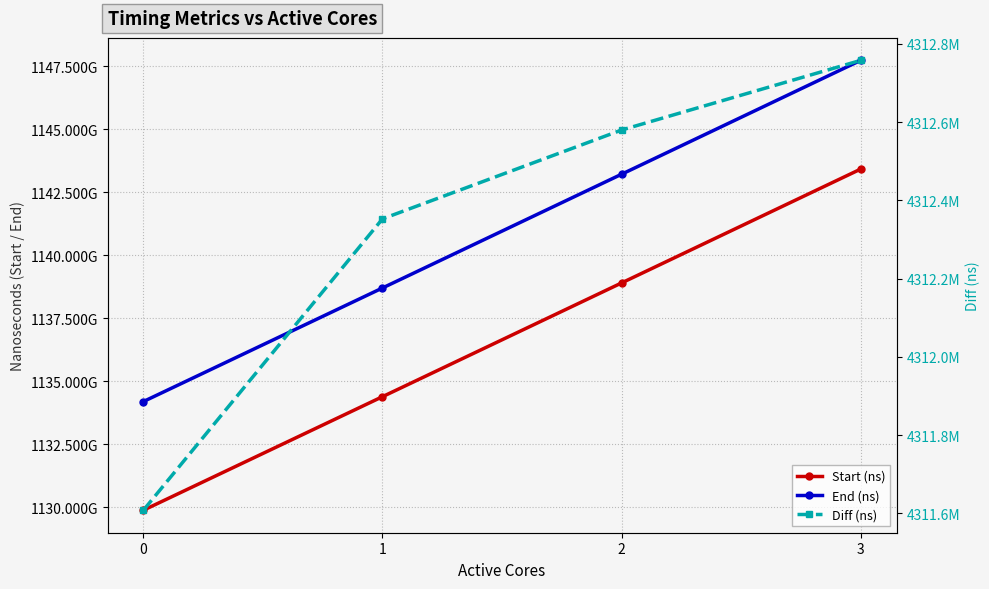

How many lines are shown in the chart?

3